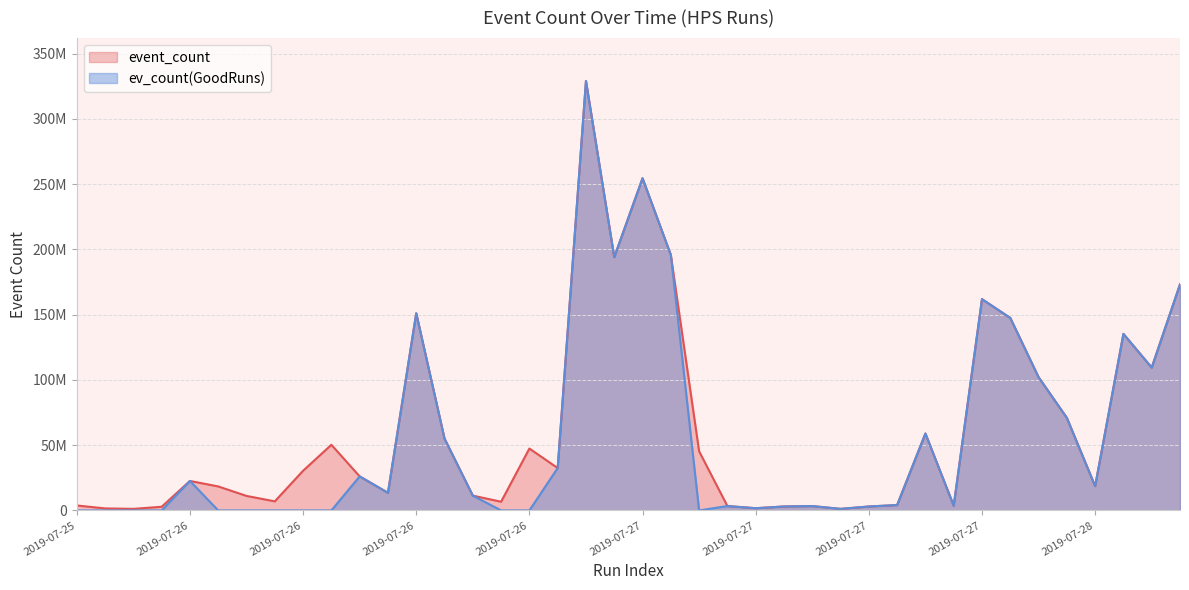

How many data points in ev_count(GoodRuns) are above 11354825?

19